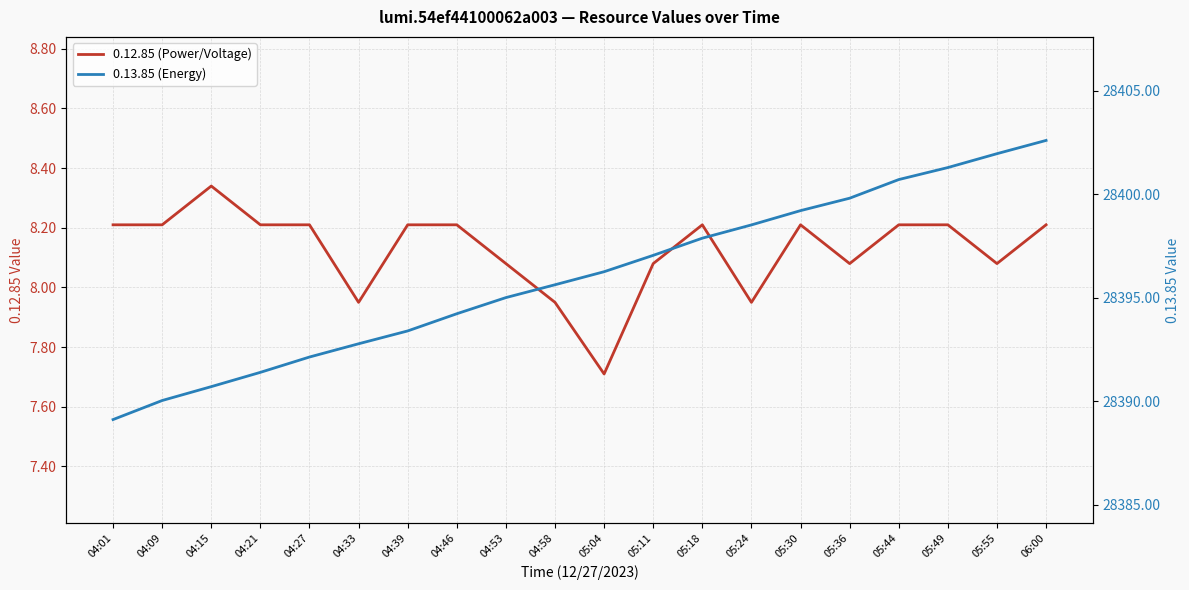

Reading right to left, transcribe all the data shown in this chart.

0.12.85 (Power/Voltage): 8.2	8.1	8.2	8.2	8.1	8.2	8.0	8.2	8.1	7.7	8.0	8.1	8.2	8.2	8.0	8.2	8.2	8.3	8.2	8.2
0.13.85 (Energy): 28402.6	28402.0	28401.3	28400.7	28399.8	28399.2	28398.5	28397.9	28397.0	28396.3	28395.6	28395.0	28394.2	28393.4	28392.8	28392.1	28391.4	28390.7	28390.0	28389.1